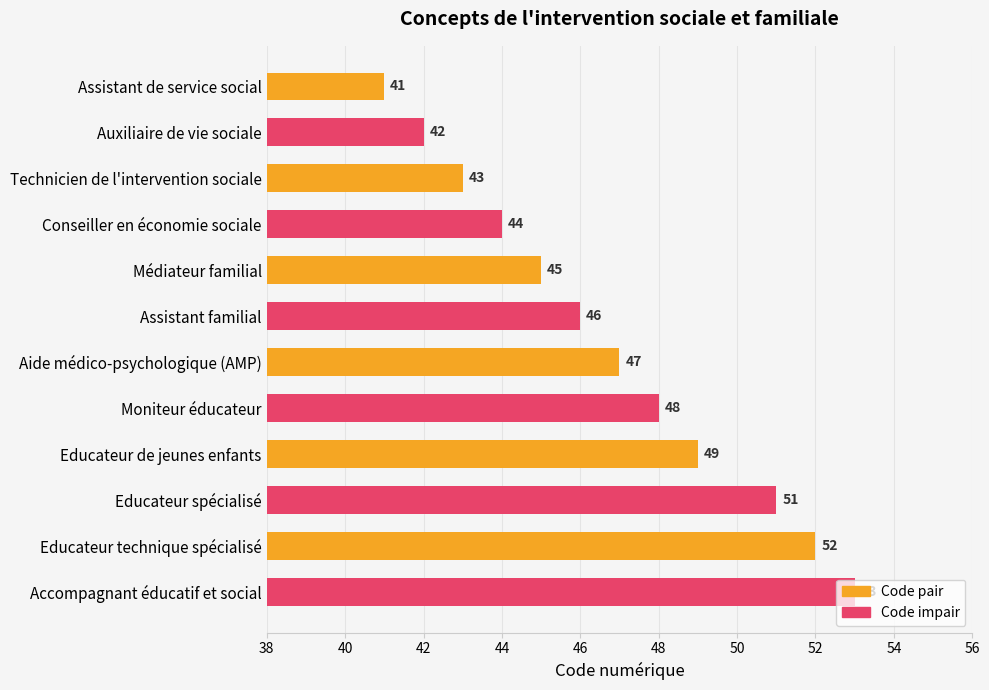

Rank the categories by value from lowest to highest.

Assistant de service social, Auxiliaire de vie sociale, Technicien de l'intervention sociale, Conseiller en économie sociale, Médiateur familial, Assistant familial, Aide médico-psychologique (AMP), Moniteur éducateur, Educateur de jeunes enfants, Educateur spécialisé, Educateur technique spécialisé, Accompagnant éducatif et social